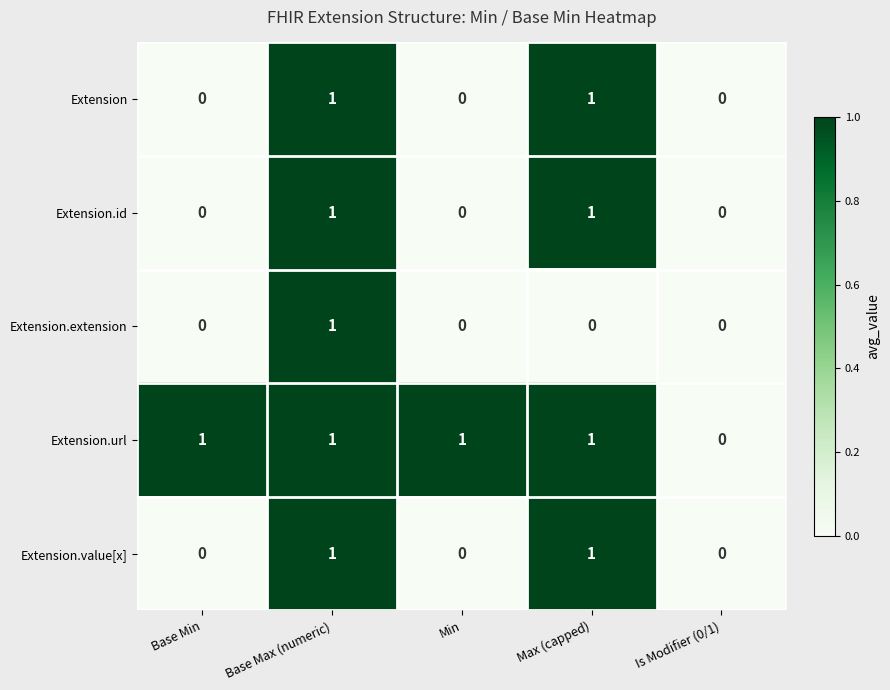

Is the value of Extension.id at Max (capped) greater than the value of Extension.value[x] at Is Modifier (0/1)?

Yes